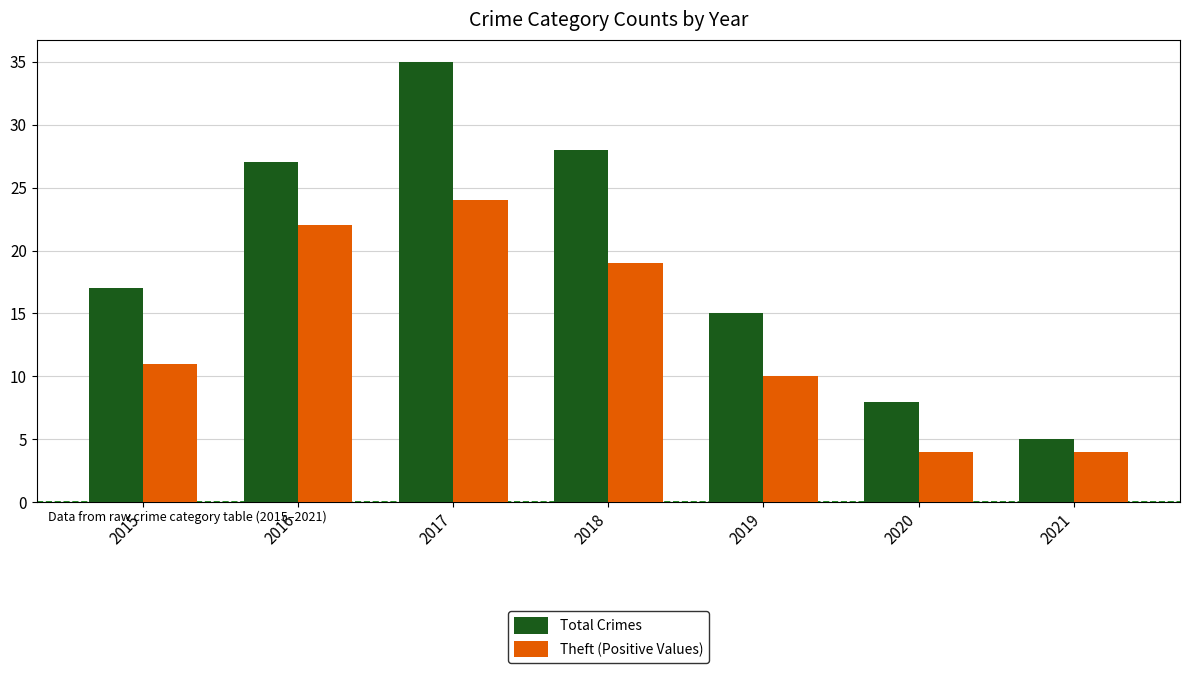

At which category is the sum across all series the highest?

2017